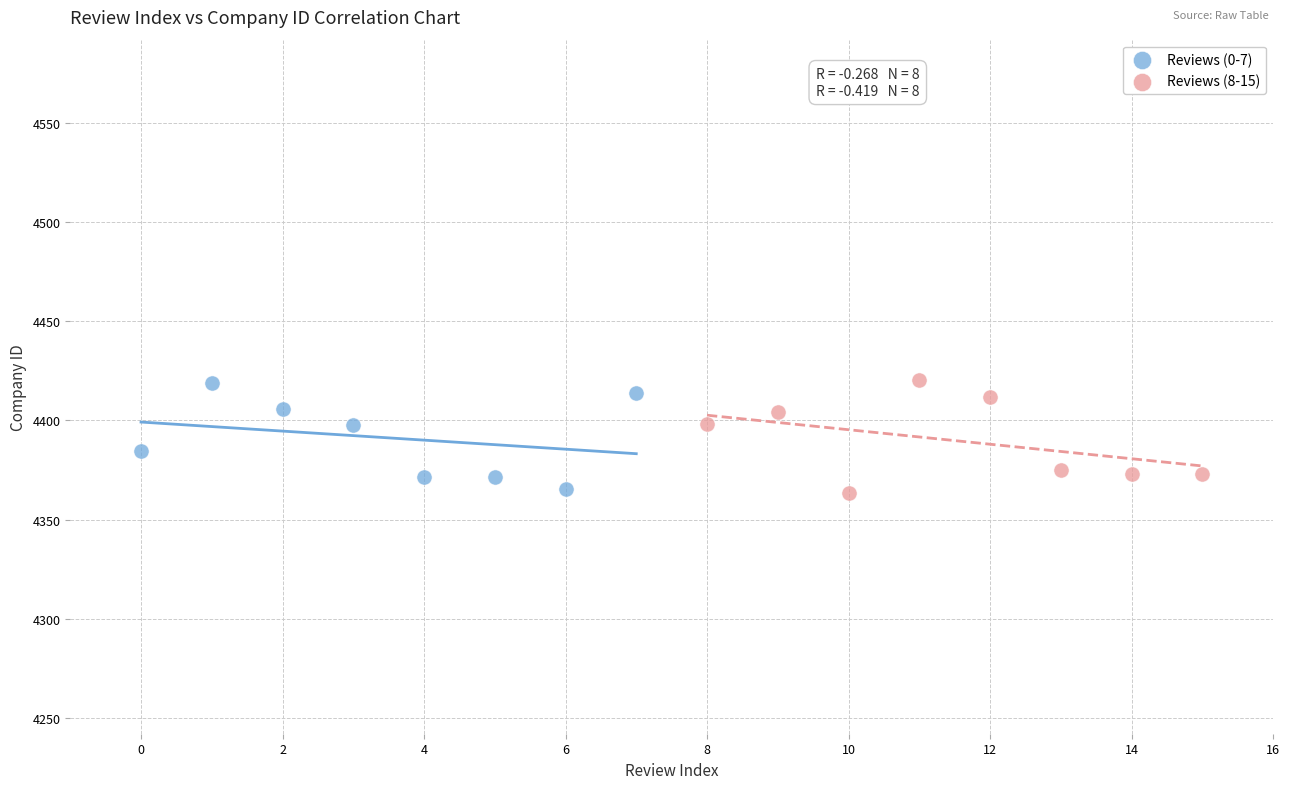

What are all the series names shown in the legend?

Reviews (0-7), Reviews (8-15)